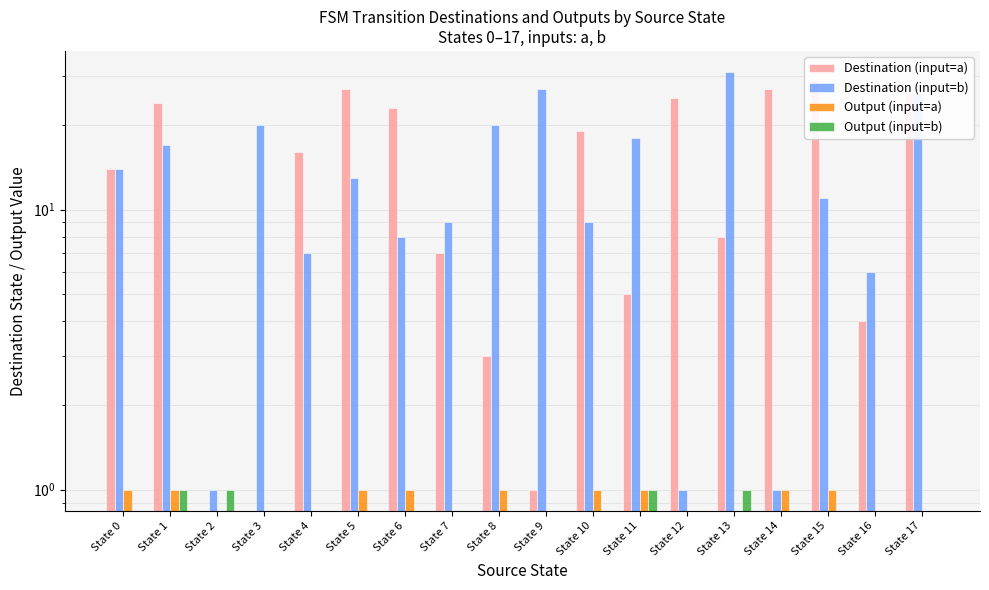

What is the difference between the second highest and second lowest values in the dest_input_b series?

26